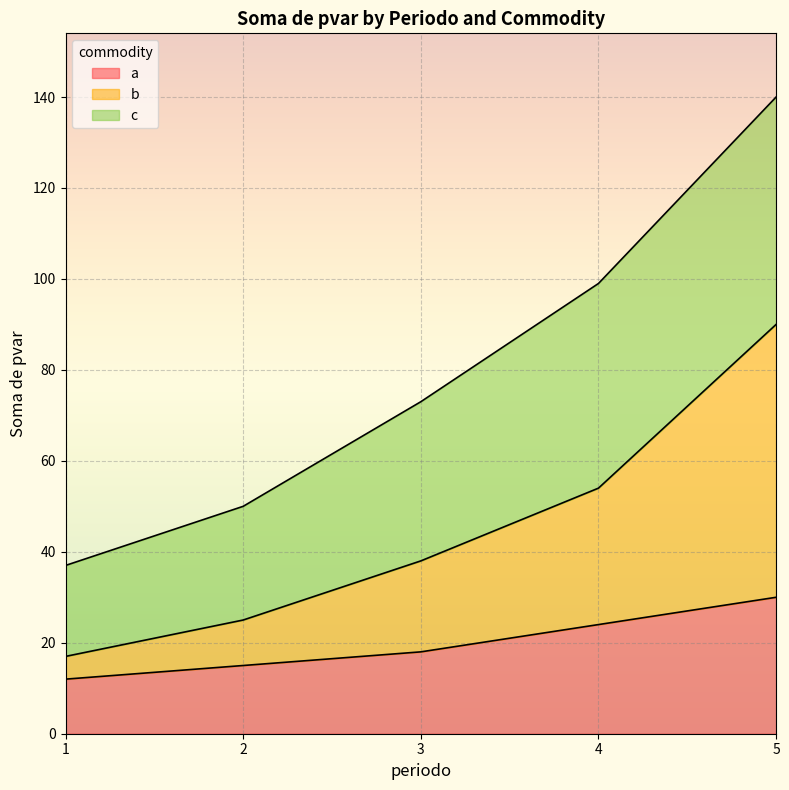

What is the value of the b_pvar point at the 2nd from the left?

25